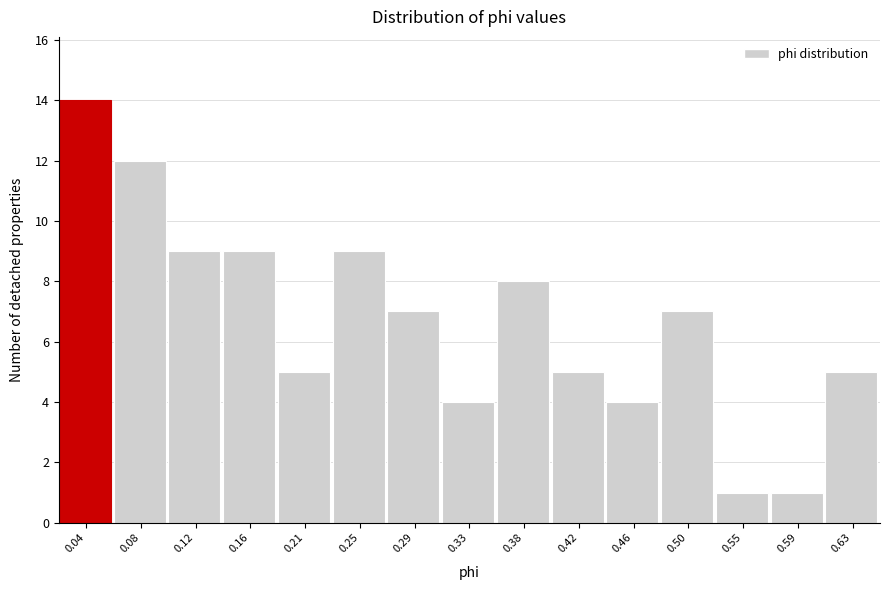

Reading left to right, extract all data points from this chart.

0.04=14	0.08=12	0.12=9	0.16=9	0.21=5	0.25=9	0.29=7	0.33=4	0.38=8	0.42=5	0.46=4	0.50=7	0.55=1	0.59=1	0.63=5